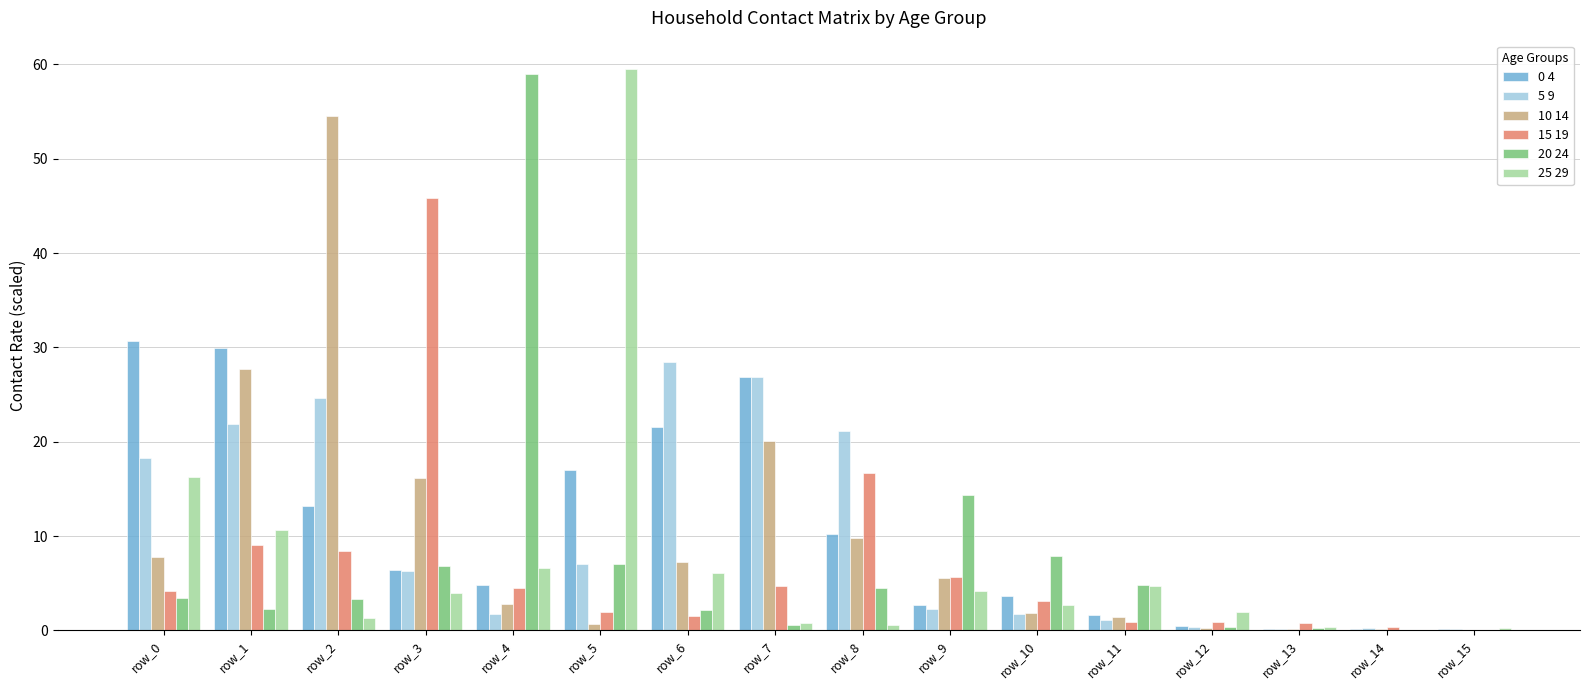

What is the maximum value for 20 24?

59.0